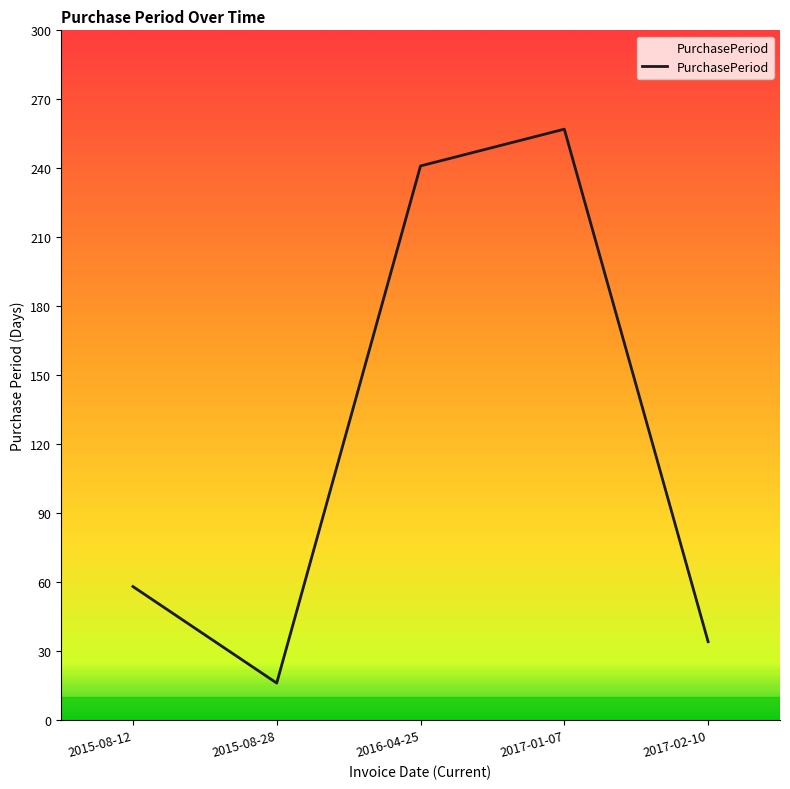

Where is the data nearest to the value 136?

2015-08-12